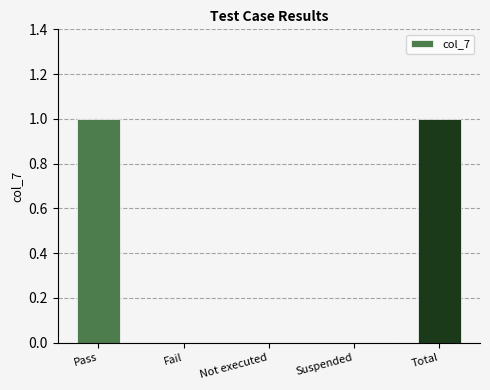

Does the chart contain stacked bars?

No